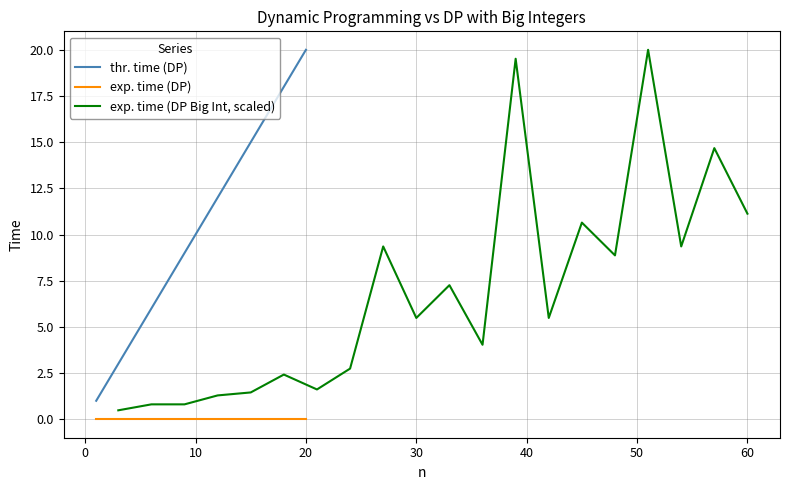

How many categories are shown in the chart?

20